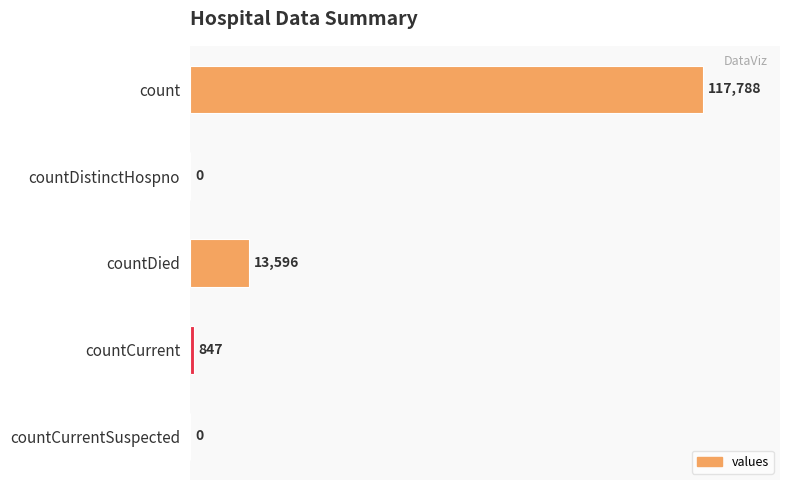

How many positive values are there?

3